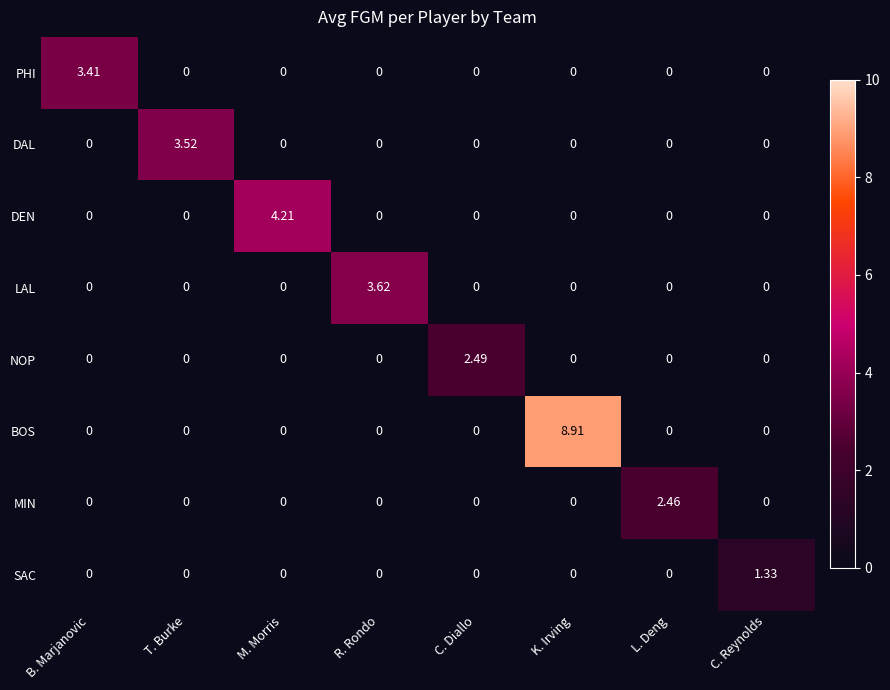

Which category has the highest value in the MIN series?

L. Deng